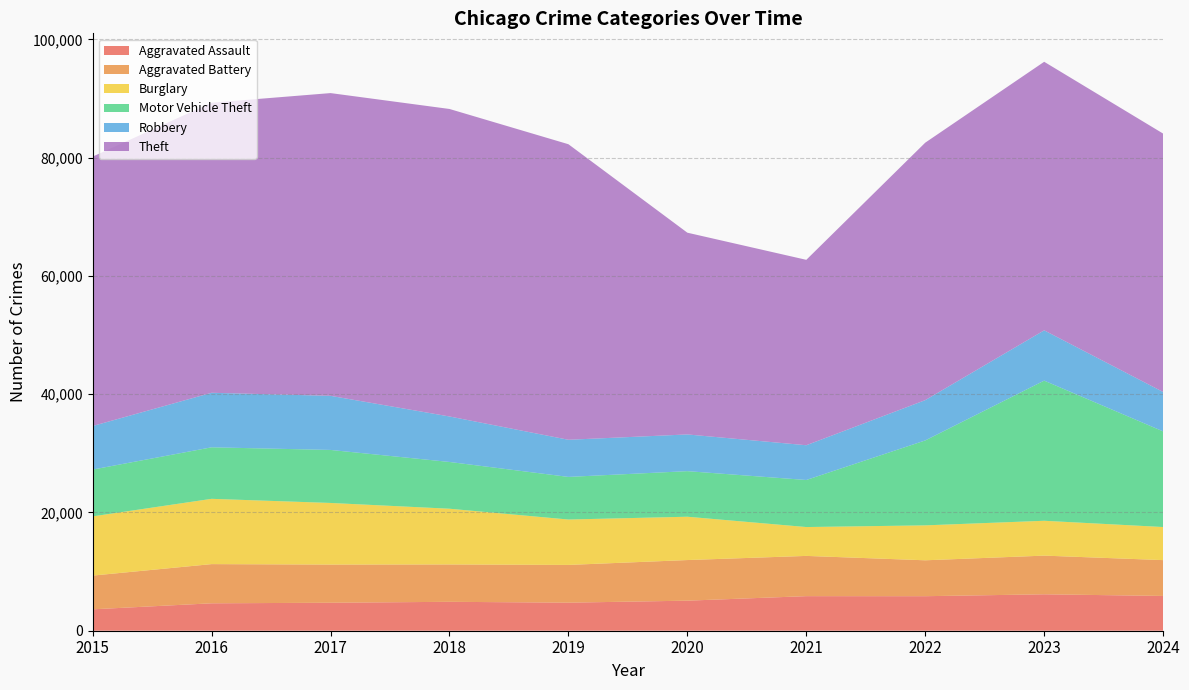

Reading right to left, transcribe all the data shown in this chart.

Aggravated Assault: 5882	6159	5838	5846	5082	4744	4888	4731	4635	3620
Aggravated Battery: 6057	6540	6071	6805	6868	6381	6317	6454	6628	5702
Burglary: 5594	5892	5906	4879	7325	7677	9423	10419	11038	10011
Motor Vehicle Theft: 16172	23698	14360	7957	7707	7206	7908	8965	8712	7916
Robbery: 6663	8500	6812	5876	6207	6279	7690	9147	9218	7364
Theft: 43691	45411	43535	31350	34113	49973	51995	51190	49049	45554